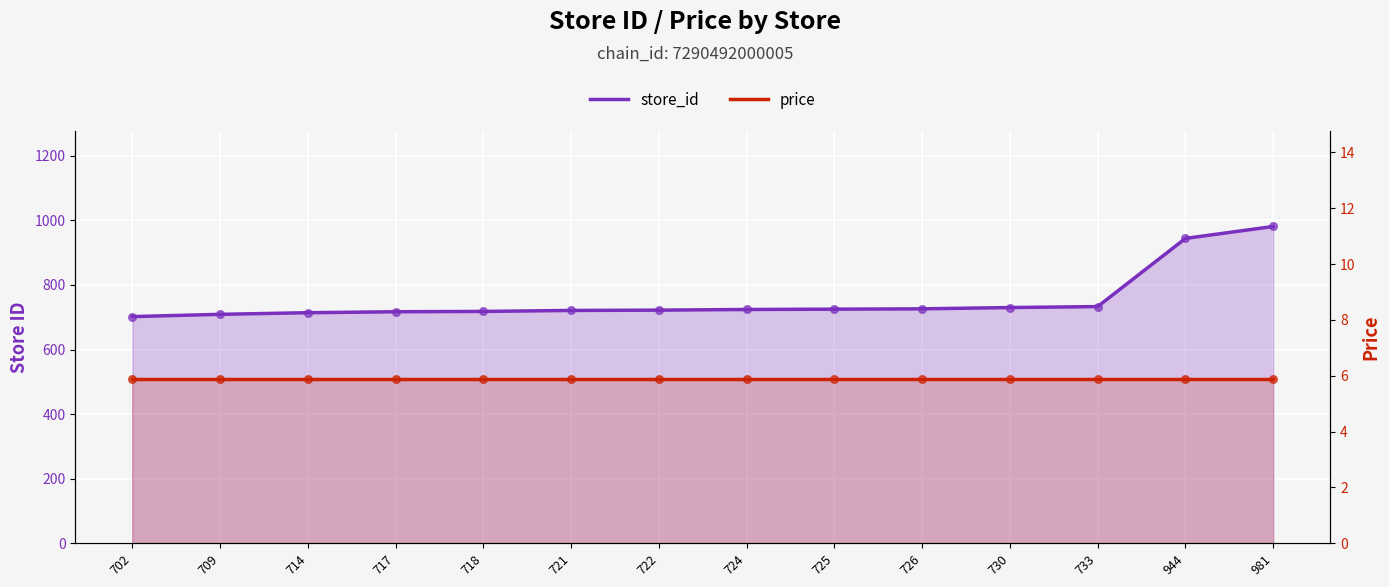

Which series has the largest total across all categories?

store_id